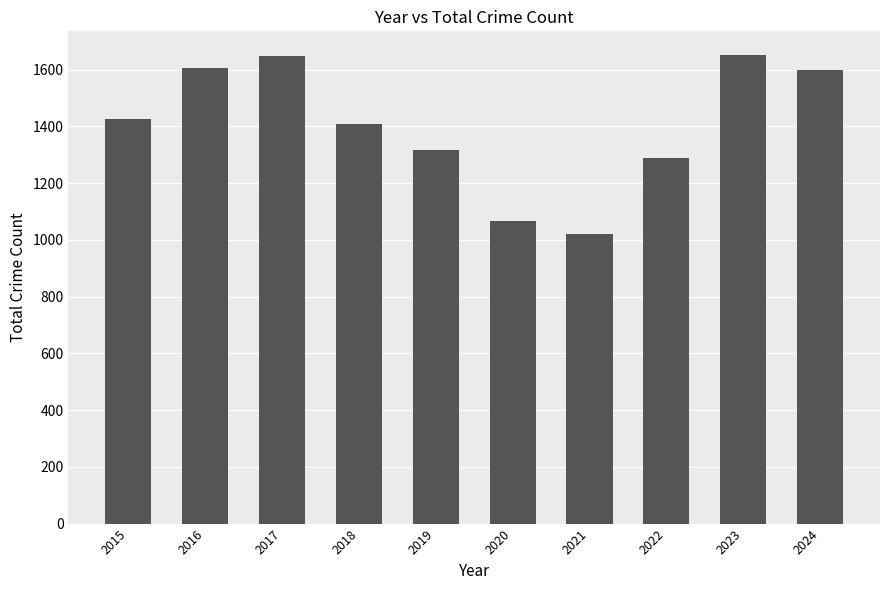

What is the maximum value shown in the chart?

1652